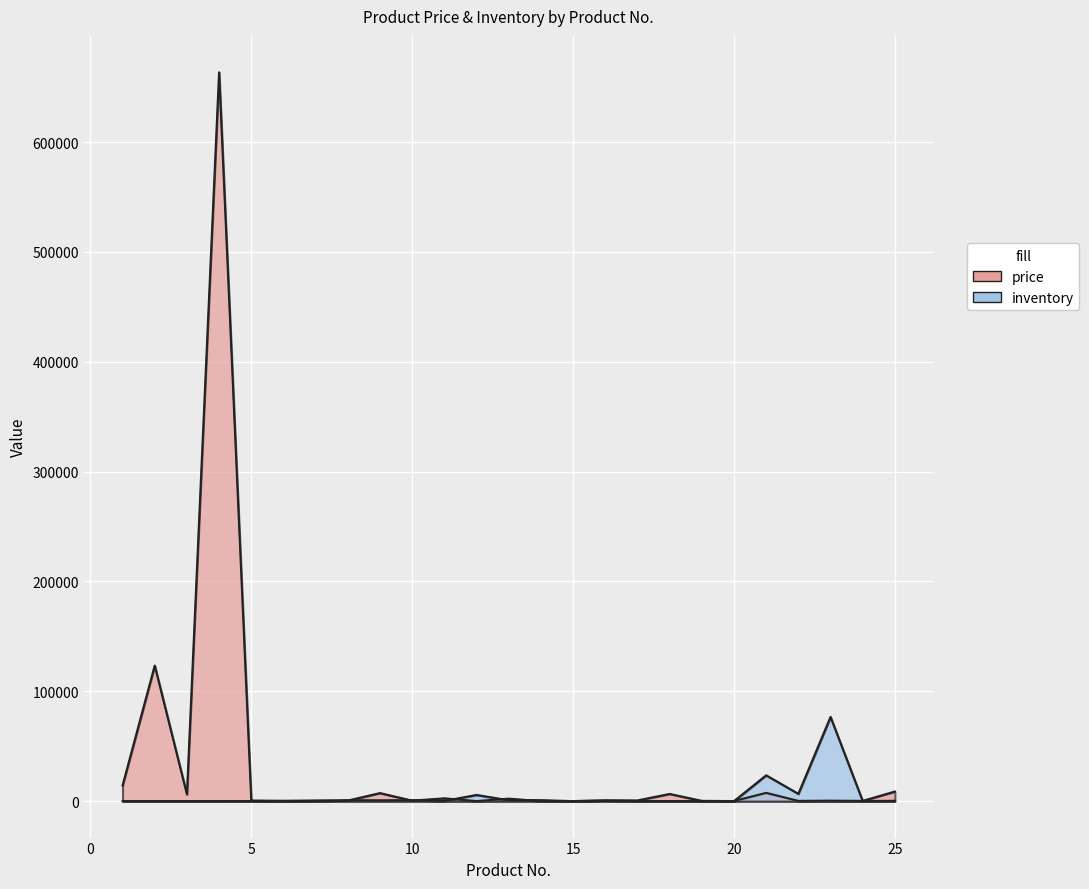

Which label corresponds to the smallest value in the chart?

14